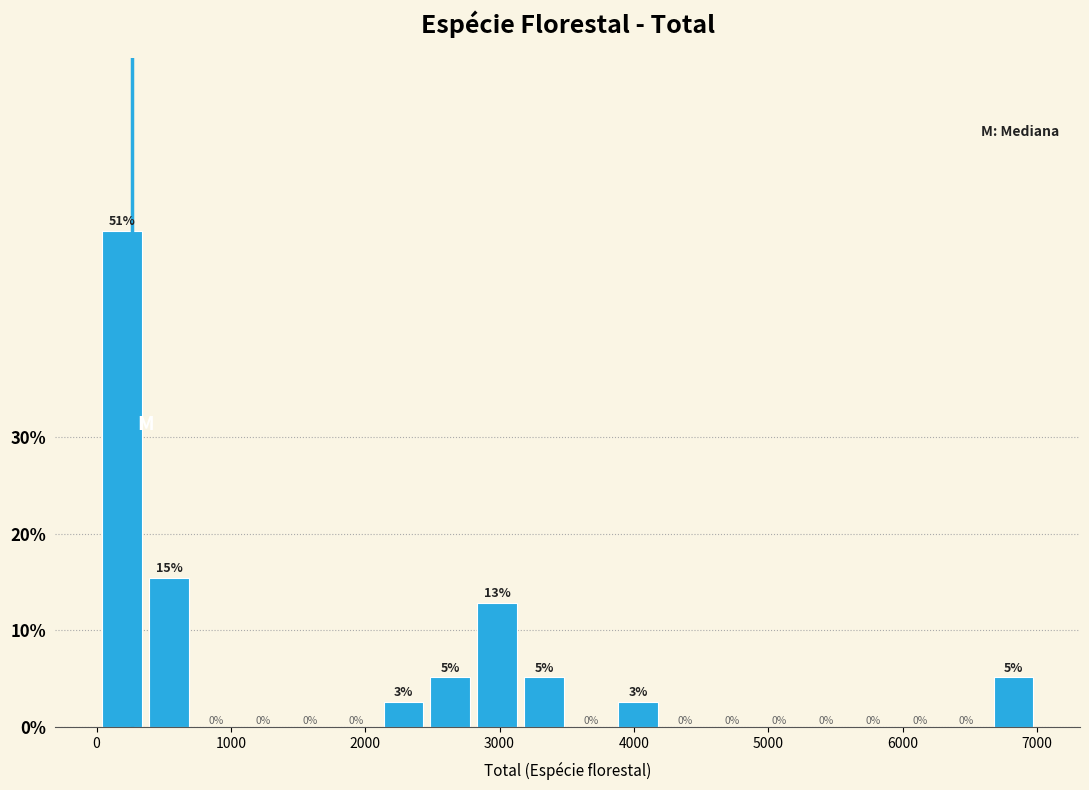

Around what value on the x-axis is the tallest bar? Give the approximate position of its centre, as read against the axis.

200